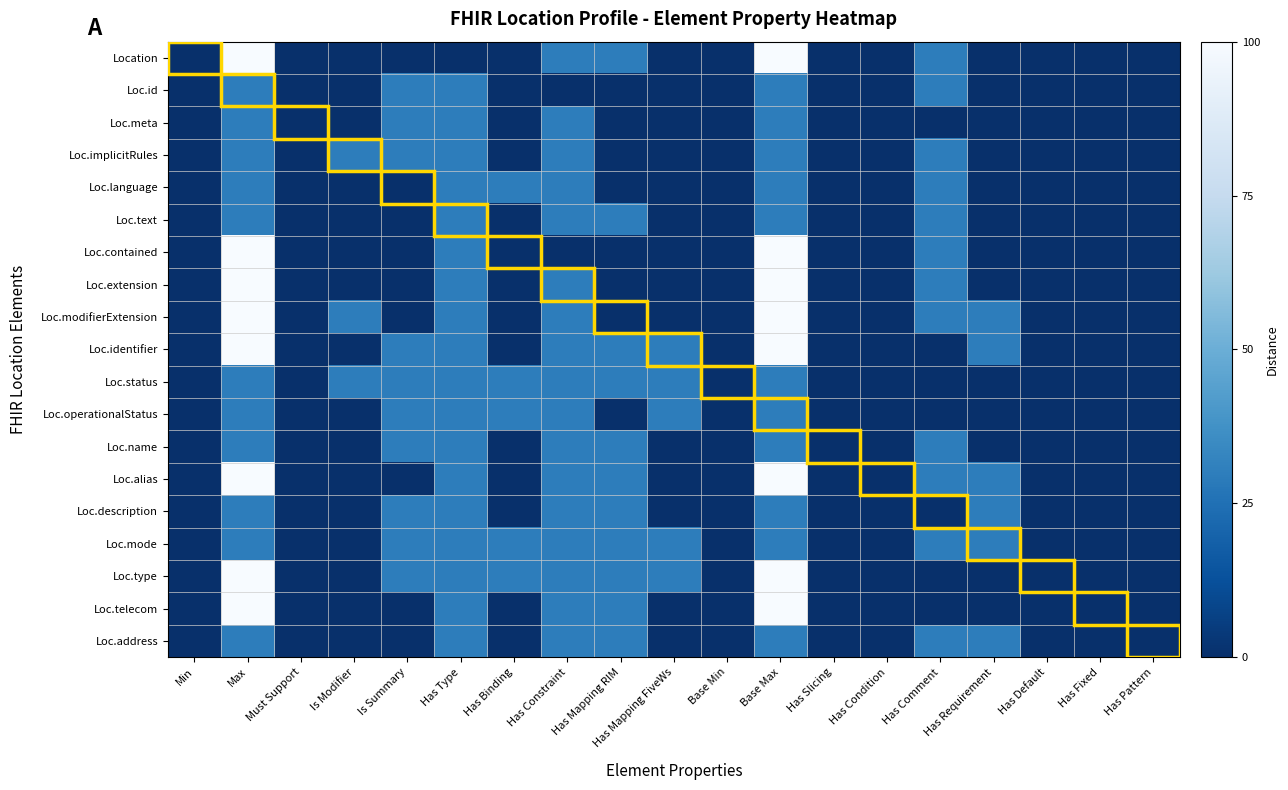

Reading right to left, extract all data points from this chart.

Location: Has Pattern=0	Has Fixed=0	Has Default=0	Has Requirement=0	Has Comment=30	Has Condition=0	Has Slicing=0	Base Max=100	Base Min=0	Has Mapping FiveWs=0	Has Mapping RIM=30	Has Constraint=30	Has Binding=0	Has Type=0	Is Summary=0	Is Modifier=0	Must Support=0	Max=100	Min=0
Loc.id: Has Pattern=0	Has Fixed=0	Has Default=0	Has Requirement=0	Has Comment=30	Has Condition=0	Has Slicing=0	Base Max=30	Base Min=0	Has Mapping FiveWs=0	Has Mapping RIM=0	Has Constraint=0	Has Binding=0	Has Type=30	Is Summary=30	Is Modifier=0	Must Support=0	Max=30	Min=0
Loc.meta: Has Pattern=0	Has Fixed=0	Has Default=0	Has Requirement=0	Has Comment=0	Has Condition=0	Has Slicing=0	Base Max=30	Base Min=0	Has Mapping FiveWs=0	Has Mapping RIM=0	Has Constraint=30	Has Binding=0	Has Type=30	Is Summary=30	Is Modifier=0	Must Support=0	Max=30	Min=0
Loc.implicitRules: Has Pattern=0	Has Fixed=0	Has Default=0	Has Requirement=0	Has Comment=30	Has Condition=0	Has Slicing=0	Base Max=30	Base Min=0	Has Mapping FiveWs=0	Has Mapping RIM=0	Has Constraint=30	Has Binding=0	Has Type=30	Is Summary=30	Is Modifier=30	Must Support=0	Max=30	Min=0
Loc.language: Has Pattern=0	Has Fixed=0	Has Default=0	Has Requirement=0	Has Comment=30	Has Condition=0	Has Slicing=0	Base Max=30	Base Min=0	Has Mapping FiveWs=0	Has Mapping RIM=0	Has Constraint=30	Has Binding=30	Has Type=30	Is Summary=0	Is Modifier=0	Must Support=0	Max=30	Min=0
Loc.text: Has Pattern=0	Has Fixed=0	Has Default=0	Has Requirement=0	Has Comment=30	Has Condition=0	Has Slicing=0	Base Max=30	Base Min=0	Has Mapping FiveWs=0	Has Mapping RIM=30	Has Constraint=30	Has Binding=0	Has Type=30	Is Summary=0	Is Modifier=0	Must Support=0	Max=30	Min=0
Loc.contained: Has Pattern=0	Has Fixed=0	Has Default=0	Has Requirement=0	Has Comment=30	Has Condition=0	Has Slicing=0	Base Max=100	Base Min=0	Has Mapping FiveWs=0	Has Mapping RIM=0	Has Constraint=0	Has Binding=0	Has Type=30	Is Summary=0	Is Modifier=0	Must Support=0	Max=100	Min=0
Loc.extension: Has Pattern=0	Has Fixed=0	Has Default=0	Has Requirement=0	Has Comment=30	Has Condition=0	Has Slicing=0	Base Max=100	Base Min=0	Has Mapping FiveWs=0	Has Mapping RIM=0	Has Constraint=30	Has Binding=0	Has Type=30	Is Summary=0	Is Modifier=0	Must Support=0	Max=100	Min=0
Loc.modifierExtension: Has Pattern=0	Has Fixed=0	Has Default=0	Has Requirement=30	Has Comment=30	Has Condition=0	Has Slicing=0	Base Max=100	Base Min=0	Has Mapping FiveWs=0	Has Mapping RIM=0	Has Constraint=30	Has Binding=0	Has Type=30	Is Summary=0	Is Modifier=30	Must Support=0	Max=100	Min=0
Loc.identifier: Has Pattern=0	Has Fixed=0	Has Default=0	Has Requirement=30	Has Comment=0	Has Condition=0	Has Slicing=0	Base Max=100	Base Min=0	Has Mapping FiveWs=30	Has Mapping RIM=30	Has Constraint=30	Has Binding=0	Has Type=30	Is Summary=30	Is Modifier=0	Must Support=0	Max=100	Min=0
Loc.status: Has Pattern=0	Has Fixed=0	Has Default=0	Has Requirement=0	Has Comment=0	Has Condition=0	Has Slicing=0	Base Max=30	Base Min=0	Has Mapping FiveWs=30	Has Mapping RIM=30	Has Constraint=30	Has Binding=30	Has Type=30	Is Summary=30	Is Modifier=30	Must Support=0	Max=30	Min=0
Loc.operationalStatus: Has Pattern=0	Has Fixed=0	Has Default=0	Has Requirement=0	Has Comment=0	Has Condition=0	Has Slicing=0	Base Max=30	Base Min=0	Has Mapping FiveWs=30	Has Mapping RIM=0	Has Constraint=30	Has Binding=30	Has Type=30	Is Summary=30	Is Modifier=0	Must Support=0	Max=30	Min=0
Loc.name: Has Pattern=0	Has Fixed=0	Has Default=0	Has Requirement=0	Has Comment=30	Has Condition=0	Has Slicing=0	Base Max=30	Base Min=0	Has Mapping FiveWs=0	Has Mapping RIM=30	Has Constraint=30	Has Binding=0	Has Type=30	Is Summary=30	Is Modifier=0	Must Support=0	Max=30	Min=0
Loc.alias: Has Pattern=0	Has Fixed=0	Has Default=0	Has Requirement=30	Has Comment=30	Has Condition=0	Has Slicing=0	Base Max=100	Base Min=0	Has Mapping FiveWs=0	Has Mapping RIM=30	Has Constraint=30	Has Binding=0	Has Type=30	Is Summary=0	Is Modifier=0	Must Support=0	Max=100	Min=0
Loc.description: Has Pattern=0	Has Fixed=0	Has Default=0	Has Requirement=30	Has Comment=0	Has Condition=0	Has Slicing=0	Base Max=30	Base Min=0	Has Mapping FiveWs=0	Has Mapping RIM=30	Has Constraint=30	Has Binding=0	Has Type=30	Is Summary=30	Is Modifier=0	Must Support=0	Max=30	Min=0
Loc.mode: Has Pattern=0	Has Fixed=0	Has Default=0	Has Requirement=30	Has Comment=30	Has Condition=0	Has Slicing=0	Base Max=30	Base Min=0	Has Mapping FiveWs=30	Has Mapping RIM=30	Has Constraint=30	Has Binding=30	Has Type=30	Is Summary=30	Is Modifier=0	Must Support=0	Max=30	Min=0
Loc.type: Has Pattern=0	Has Fixed=0	Has Default=0	Has Requirement=0	Has Comment=0	Has Condition=0	Has Slicing=0	Base Max=100	Base Min=0	Has Mapping FiveWs=30	Has Mapping RIM=30	Has Constraint=30	Has Binding=30	Has Type=30	Is Summary=30	Is Modifier=0	Must Support=0	Max=100	Min=0
Loc.telecom: Has Pattern=0	Has Fixed=0	Has Default=0	Has Requirement=0	Has Comment=0	Has Condition=0	Has Slicing=0	Base Max=100	Base Min=0	Has Mapping FiveWs=0	Has Mapping RIM=30	Has Constraint=30	Has Binding=0	Has Type=30	Is Summary=0	Is Modifier=0	Must Support=0	Max=100	Min=0
Loc.address: Has Pattern=0	Has Fixed=0	Has Default=0	Has Requirement=30	Has Comment=30	Has Condition=0	Has Slicing=0	Base Max=30	Base Min=0	Has Mapping FiveWs=0	Has Mapping RIM=30	Has Constraint=30	Has Binding=0	Has Type=30	Is Summary=0	Is Modifier=0	Must Support=0	Max=30	Min=0